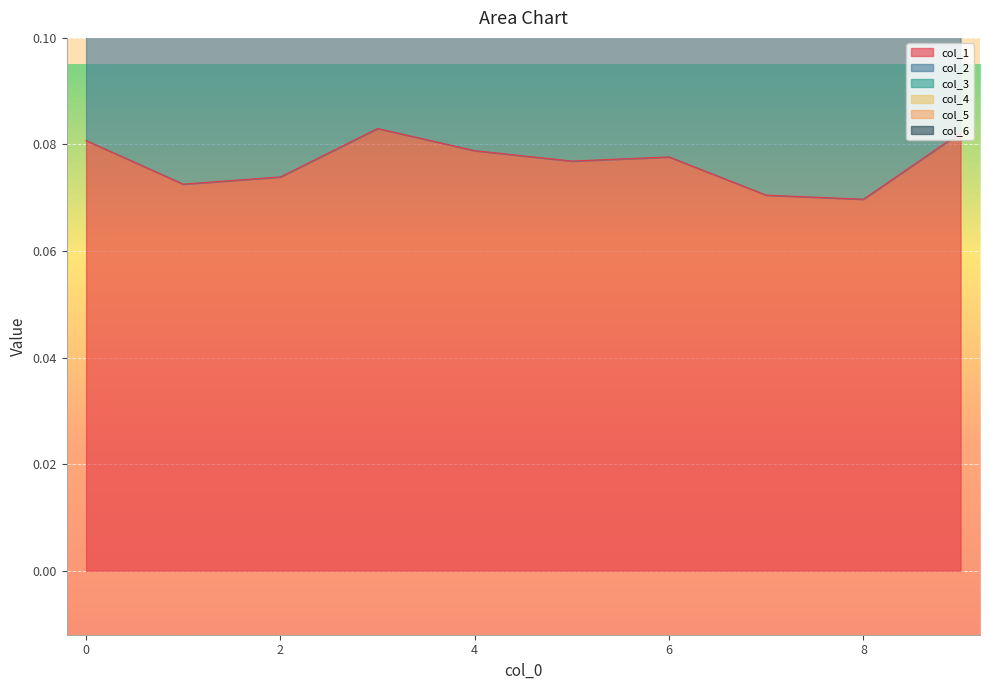

The value of col_5 at 2 is 0.2. True or false?

True